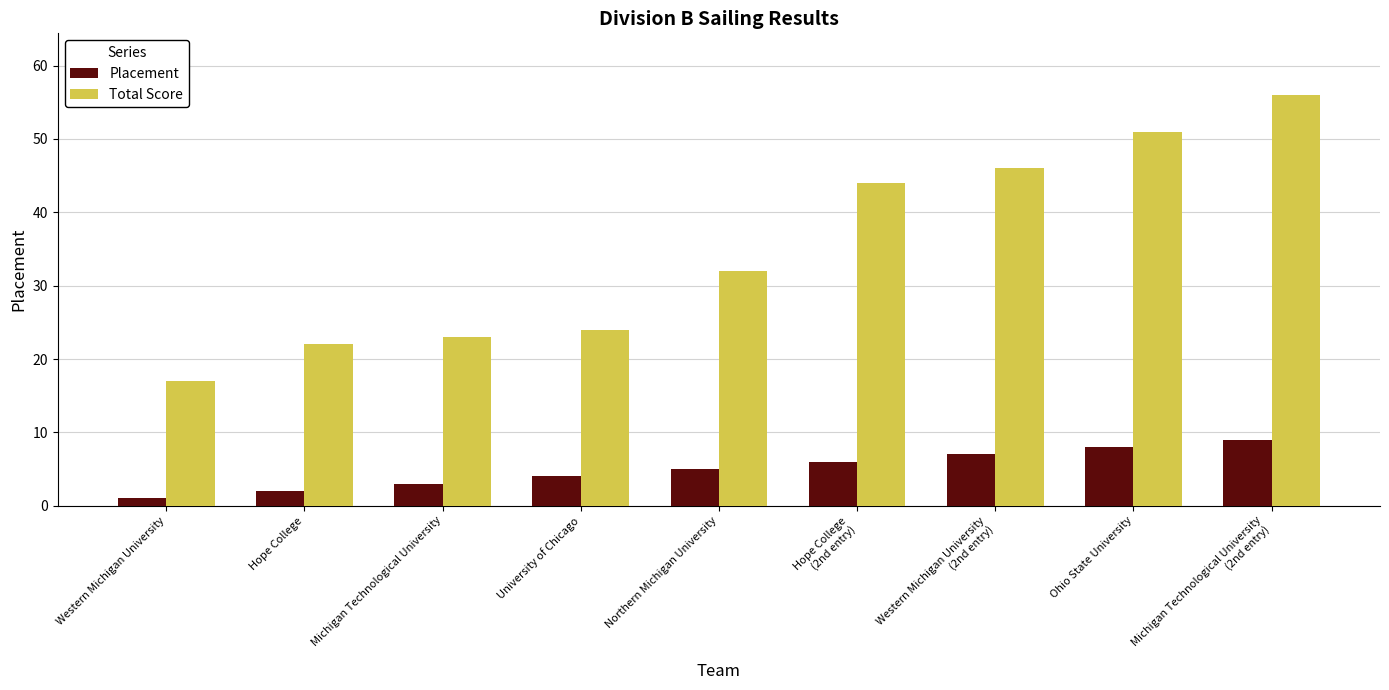

How many data points in Placement are less than 5?

4